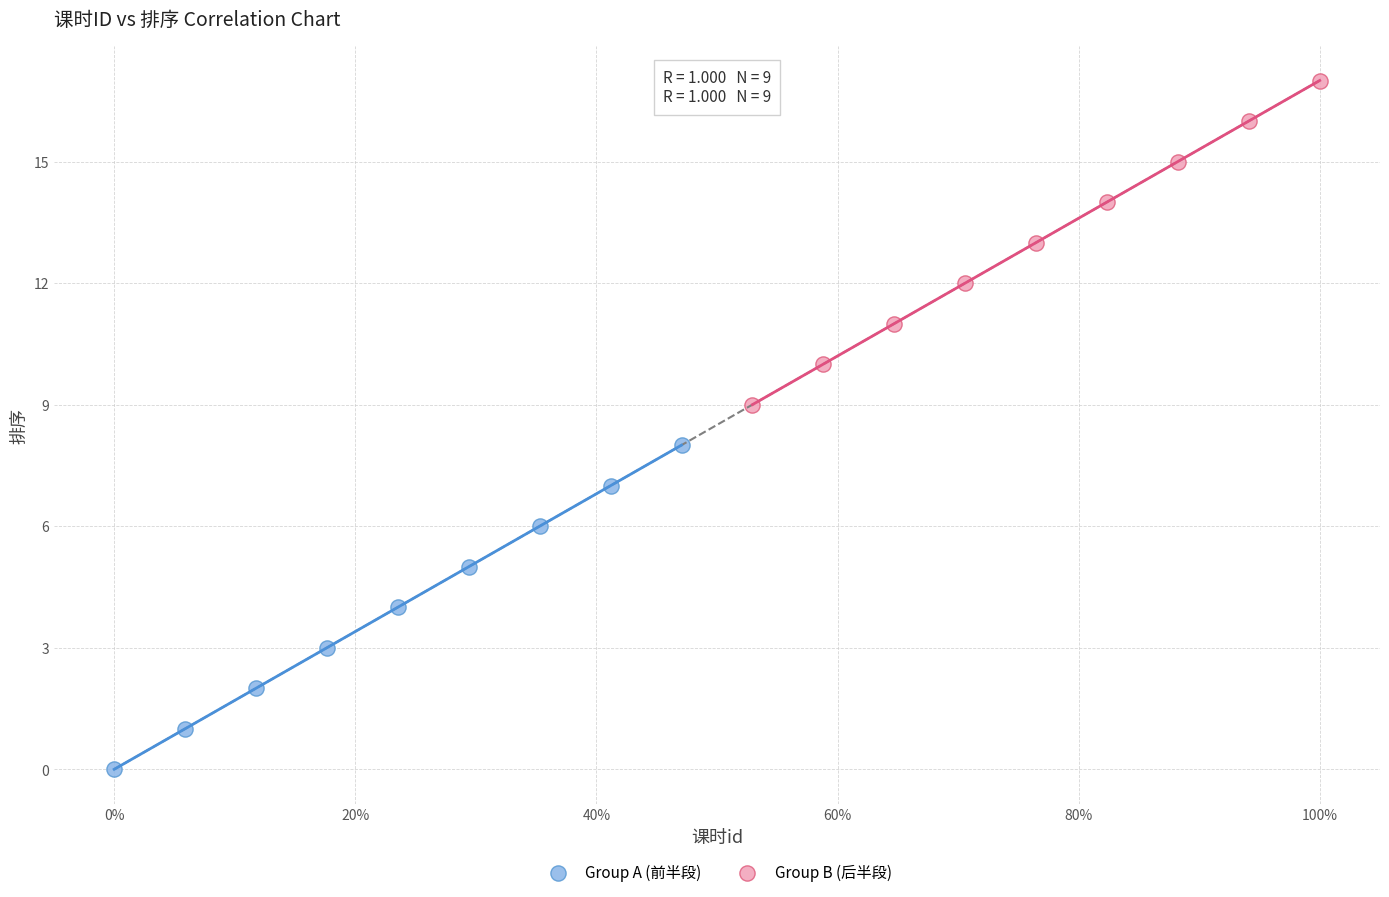

Which series reaches the minimum Y coordinate?

Group A (前半段)